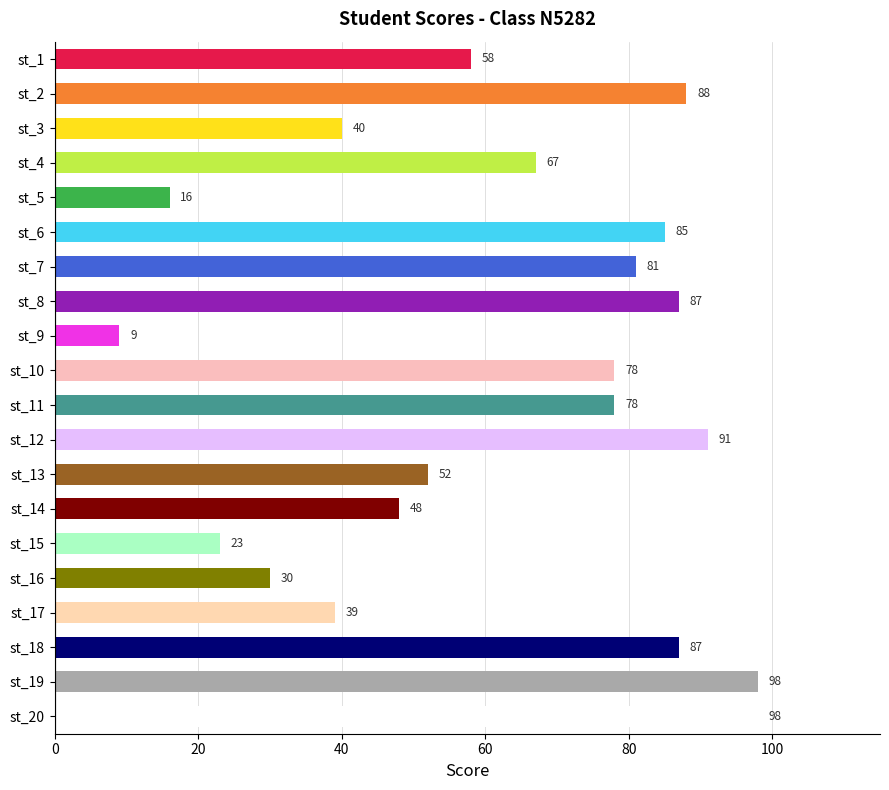

Reading top to bottom, what are all the values shown in this chart?

st_1=58	st_2=88	st_3=40	st_4=67	st_5=16	st_6=85	st_7=81	st_8=87	st_9=9	st_10=78	st_11=78	st_12=91	st_13=52	st_14=48	st_15=23	st_16=30	st_17=39	st_18=87	st_19=98	st_20=98